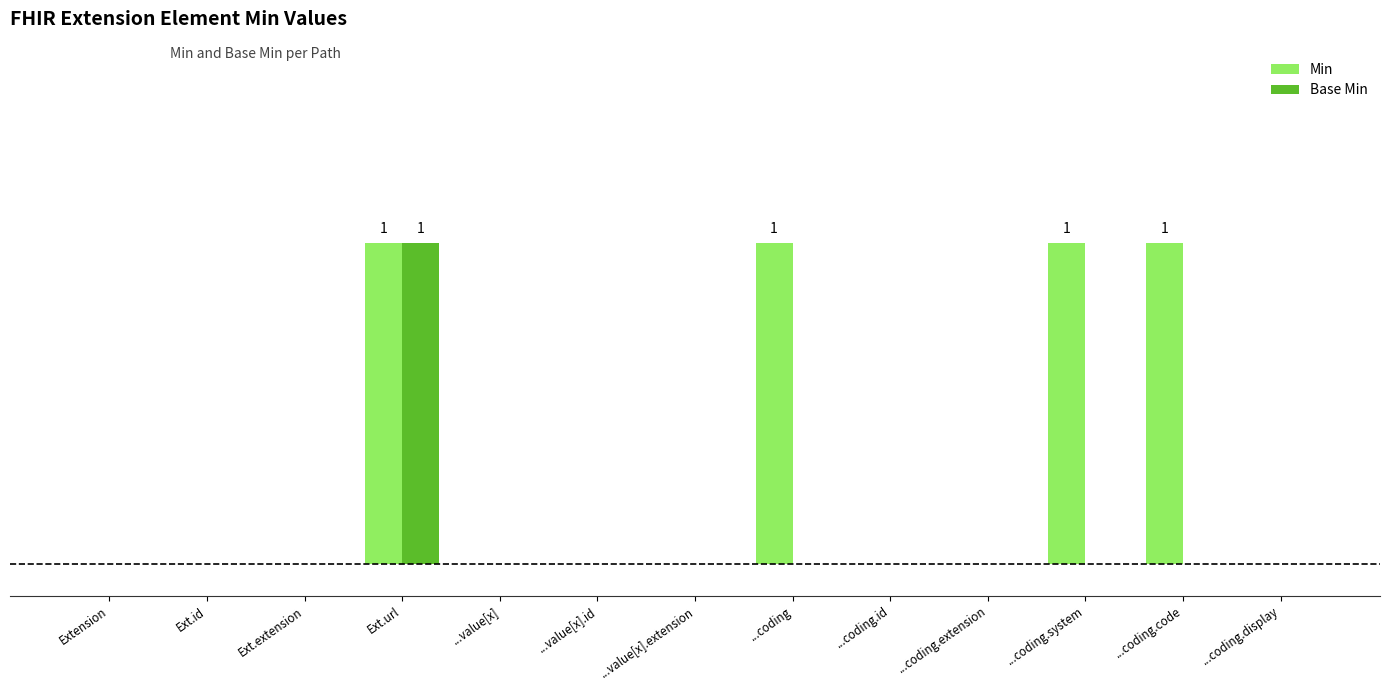

What is the sum of all Base Min values?

1